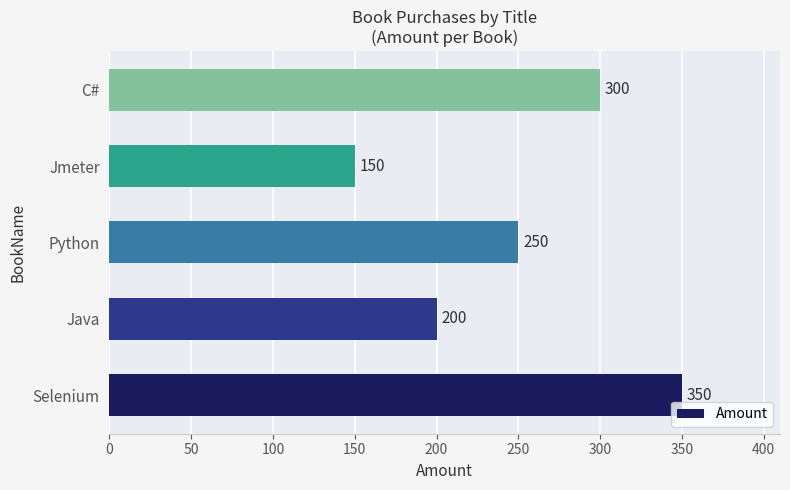

Between Selenium and Python, which is larger?

Selenium